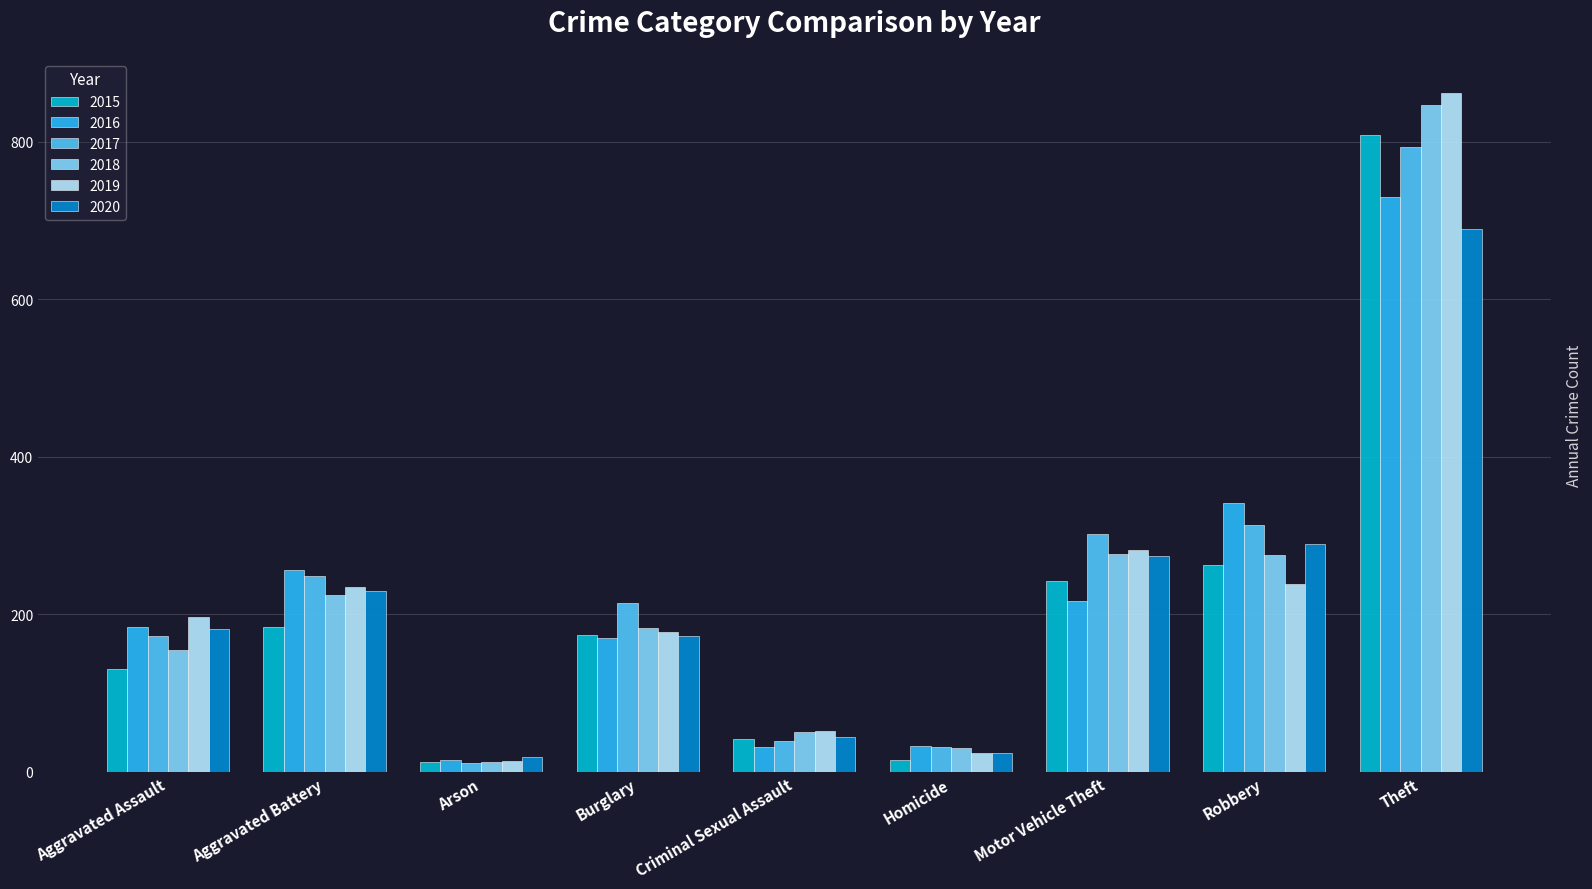

At which label does 2020 reach its peak?

Theft